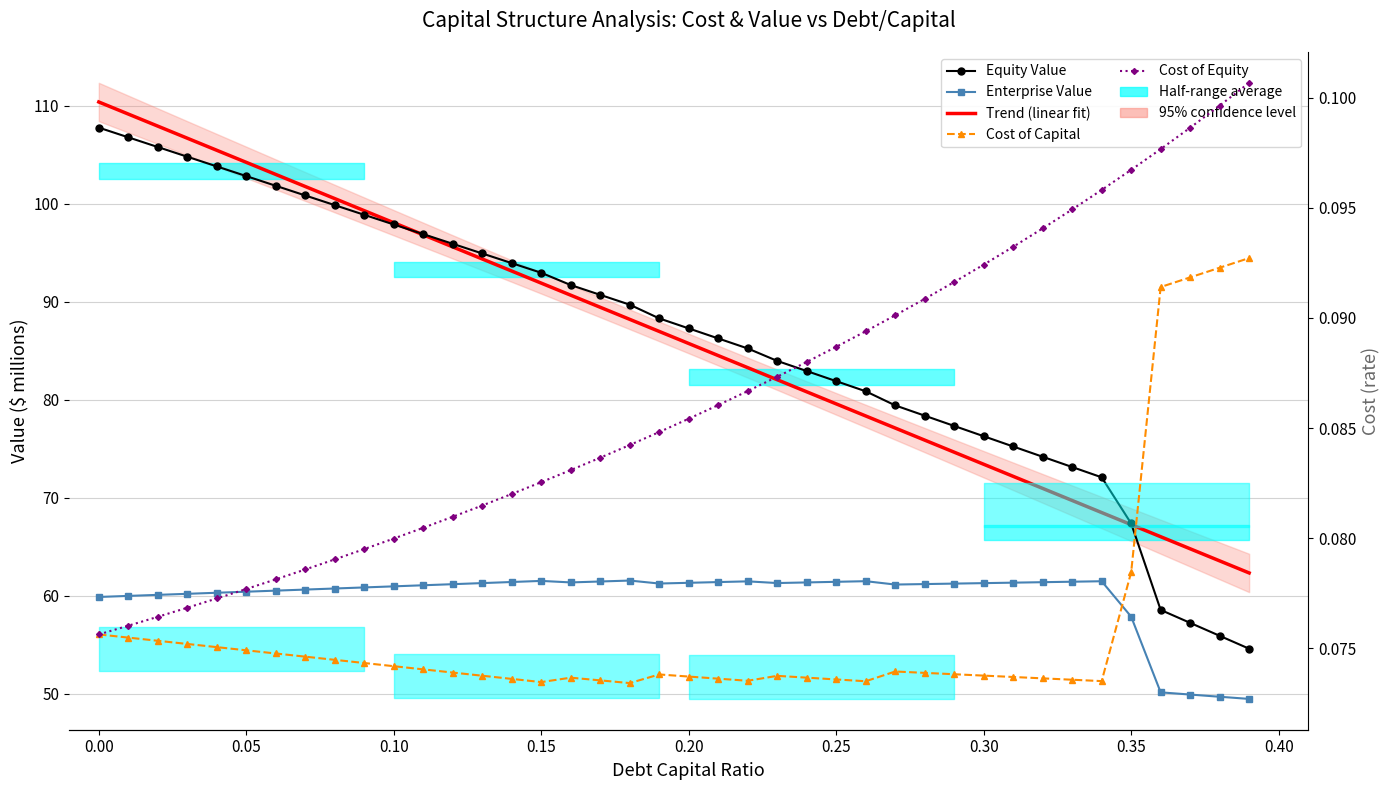

How many data points does each series have?

40